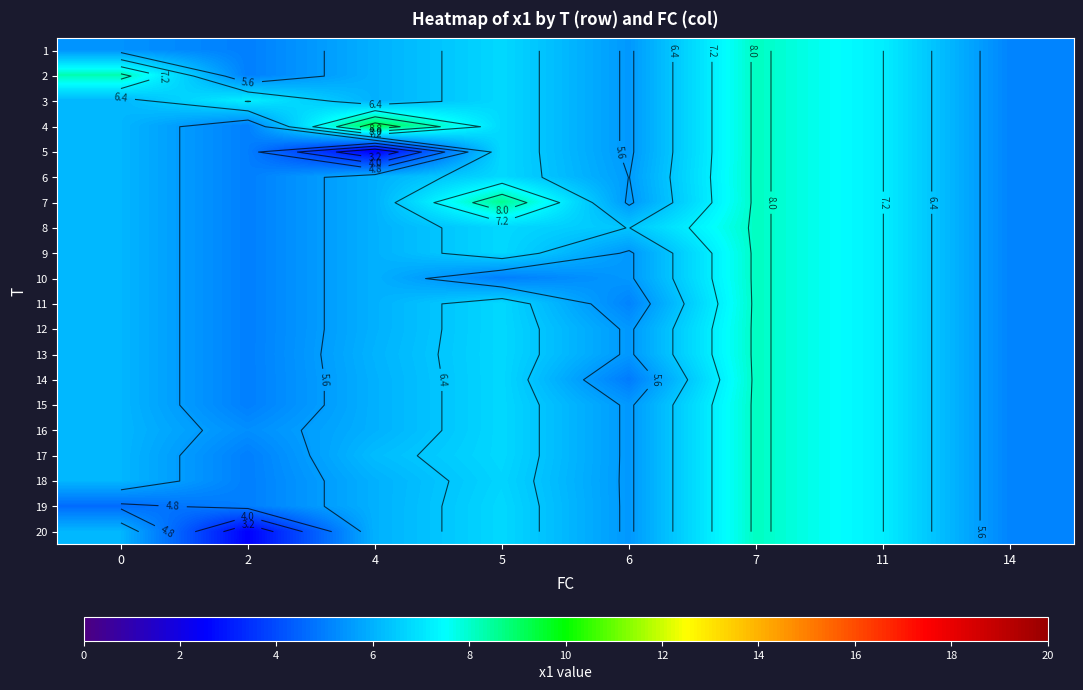

At how many categories does at least one series exceed 6?

7